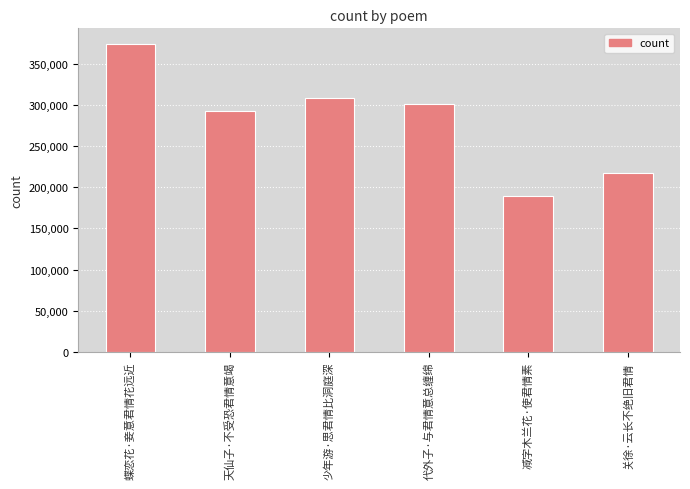

Reading left to right, list all the values displayed in this chart.

蝶恋花·妾意君情花远近=374547	天仙子·不受恐君情意竭=292705	少年游·思君情比洞庭深=308018	代外子·与君情意总缠绵=301051	减字木兰花·使君情素=189068	关徐·云长不绝旧君情=216790